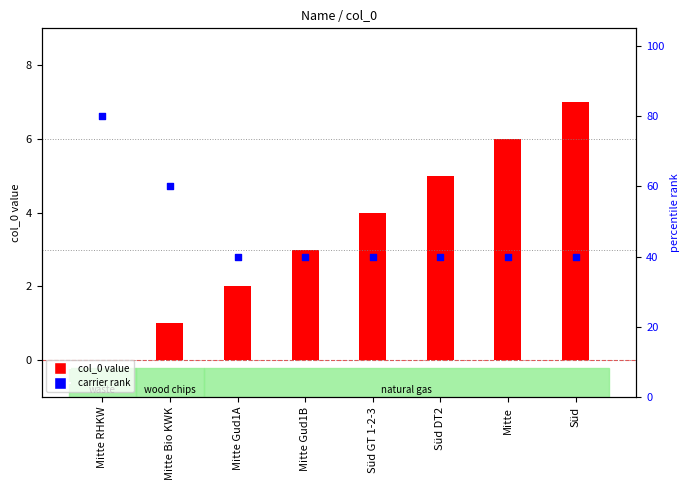

Which series has the largest Y range (max minus min)?

carrier rank